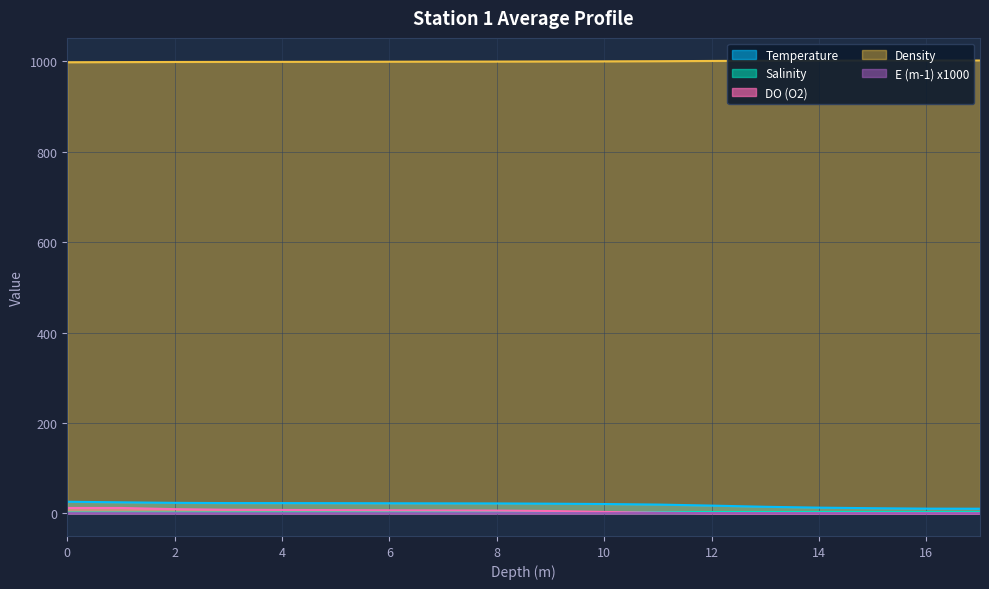

Which series changed the most between 12 and 17?

Temperature